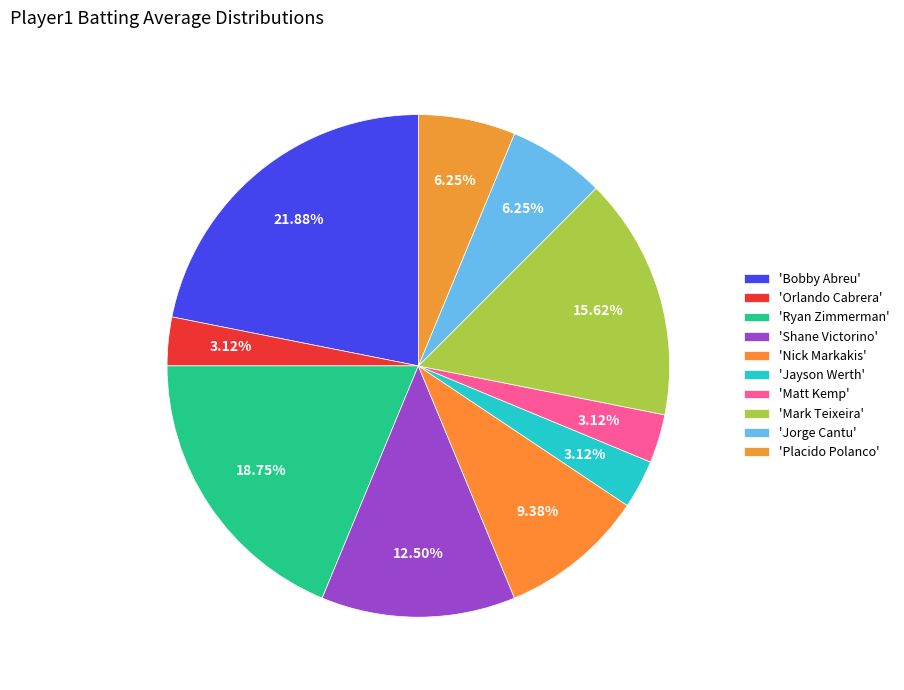

How many slices are in this pie chart?

10